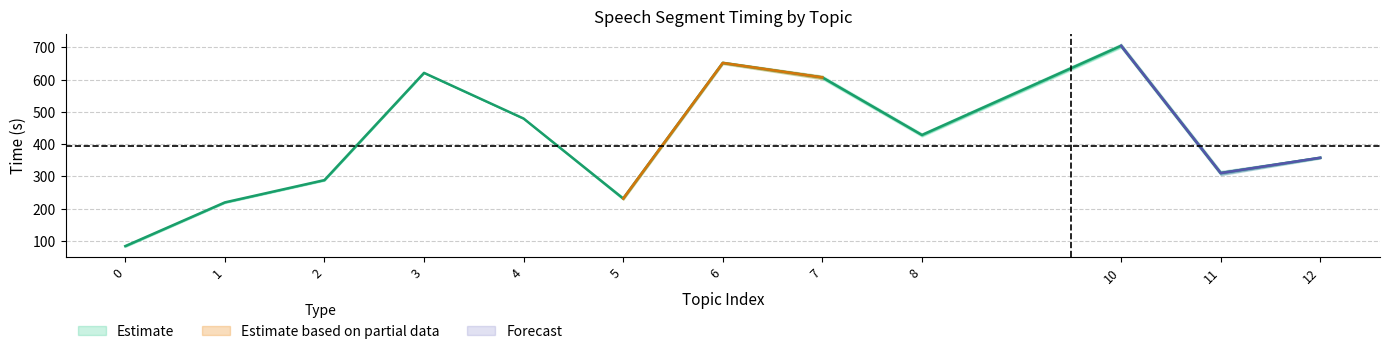

What is the average value of the start_time series?

411.7